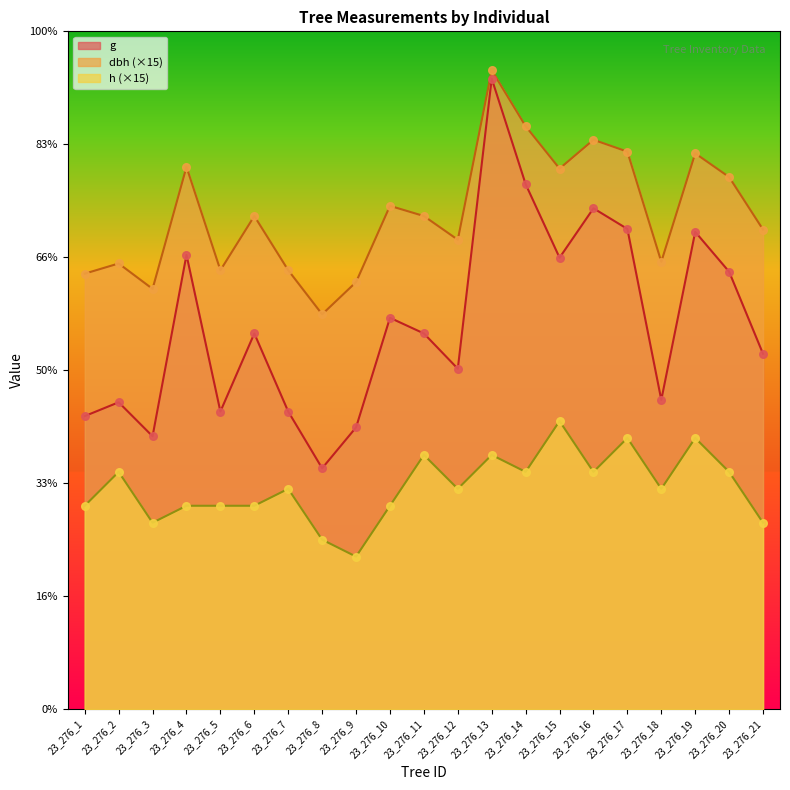

Which series has the widest spread of Y values?

g